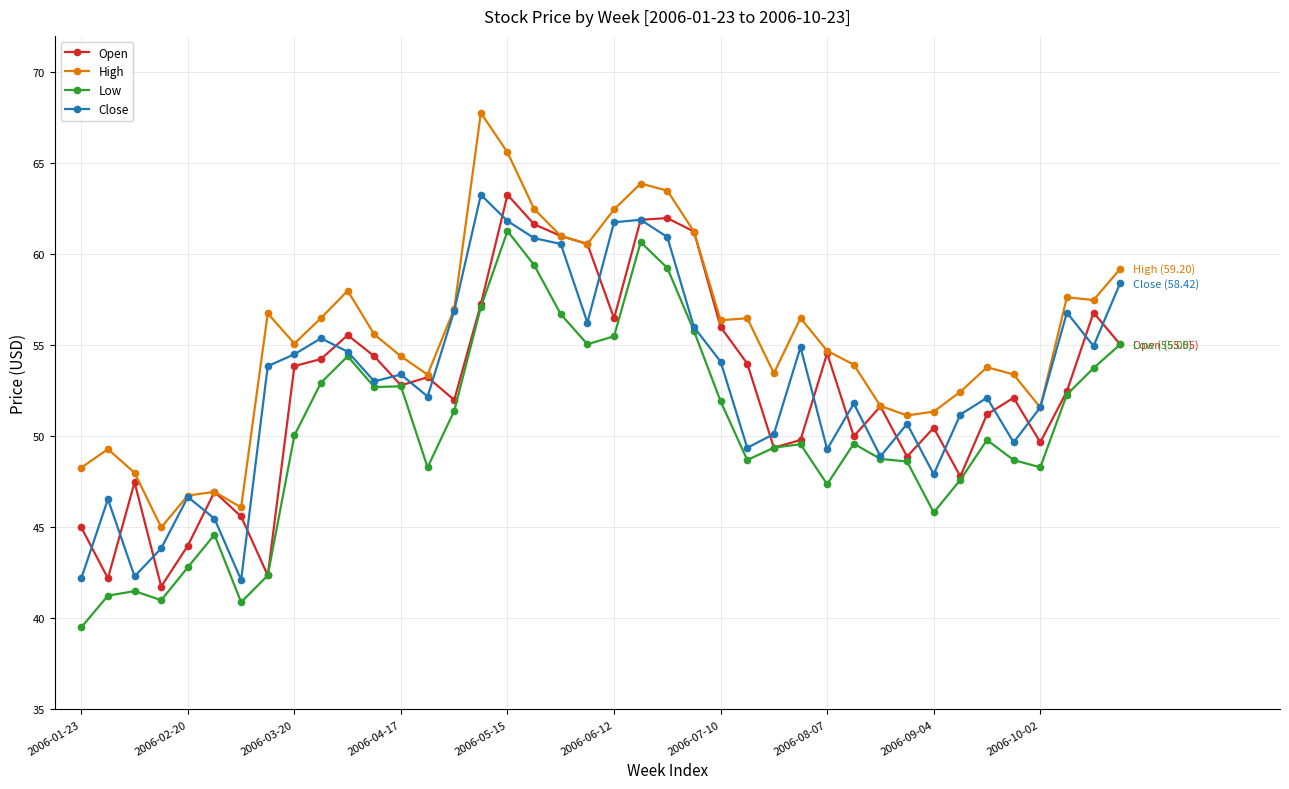

True or false: Low and High cross at least once.

False